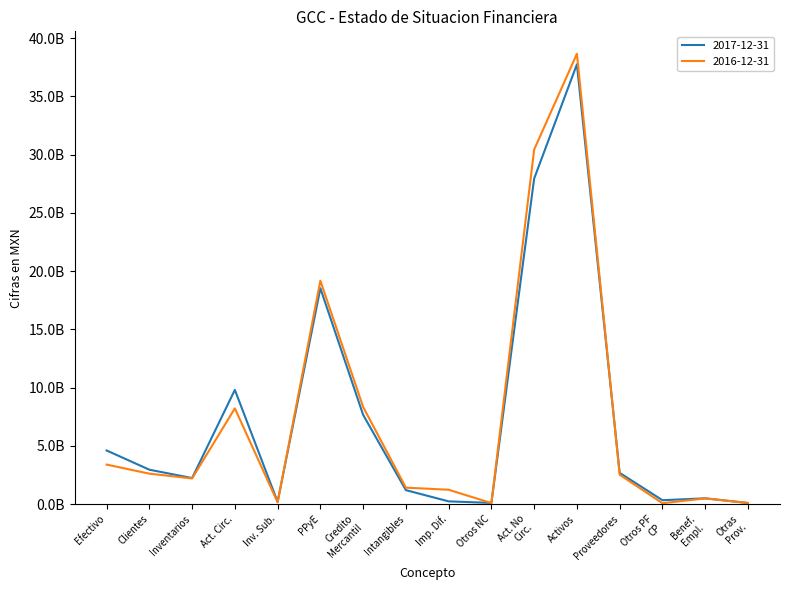

Does the chart display data point markers on the line(s)?

No